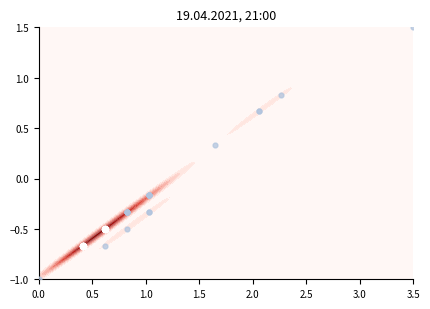

How many values in the low density series exceed 0?

5